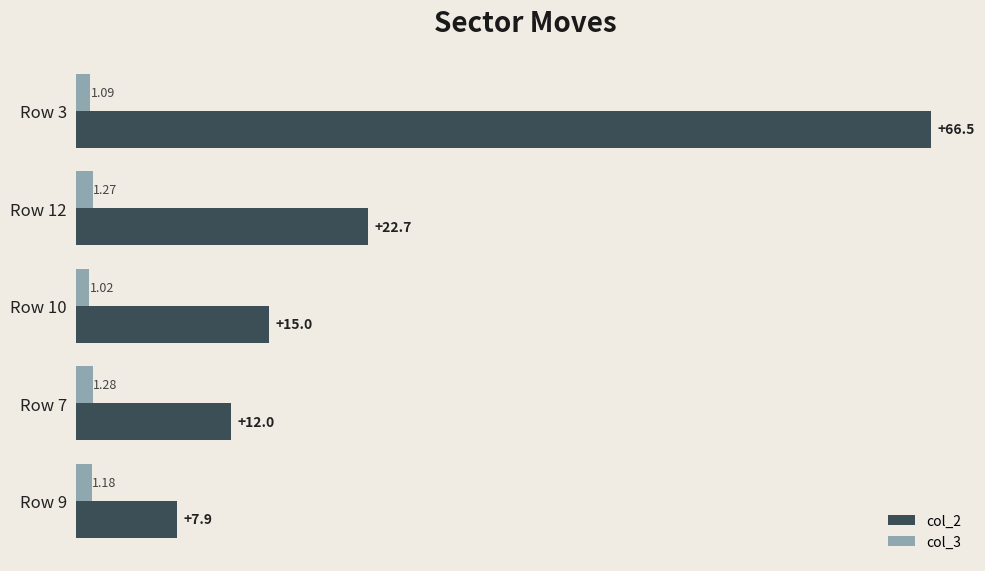

What are all the series names shown in the legend?

col_2, col_3